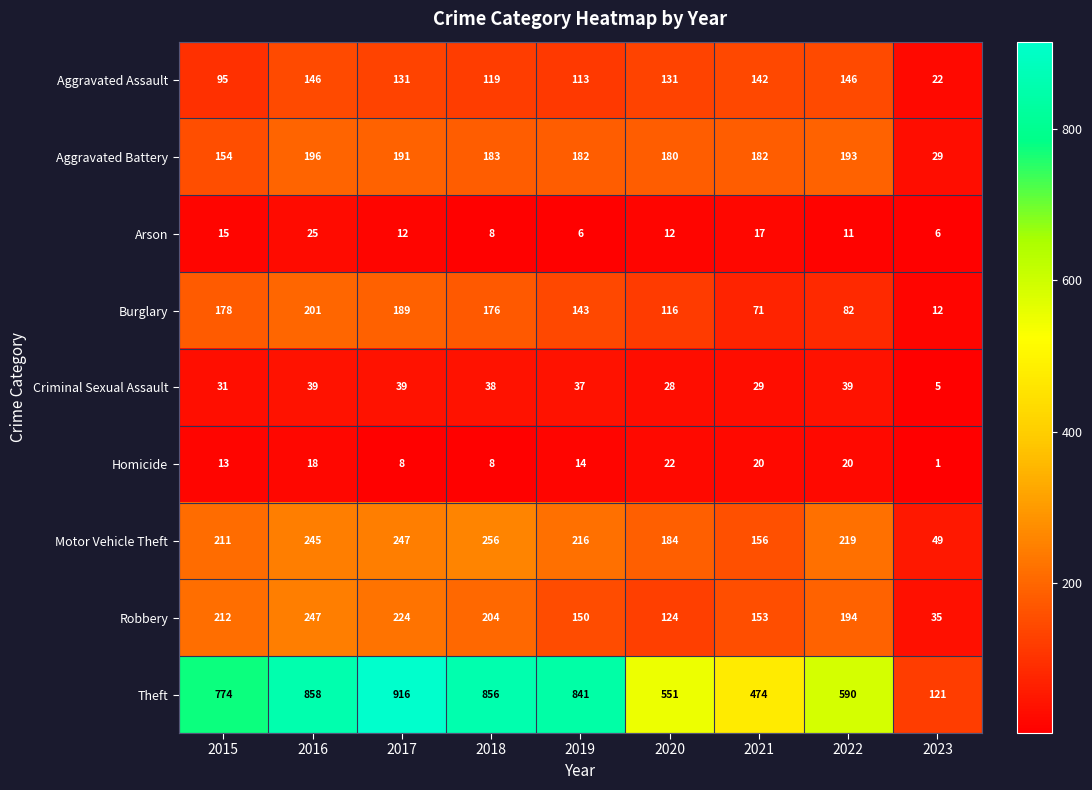

At which label is Motor Vehicle Theft closest to 152?

2021